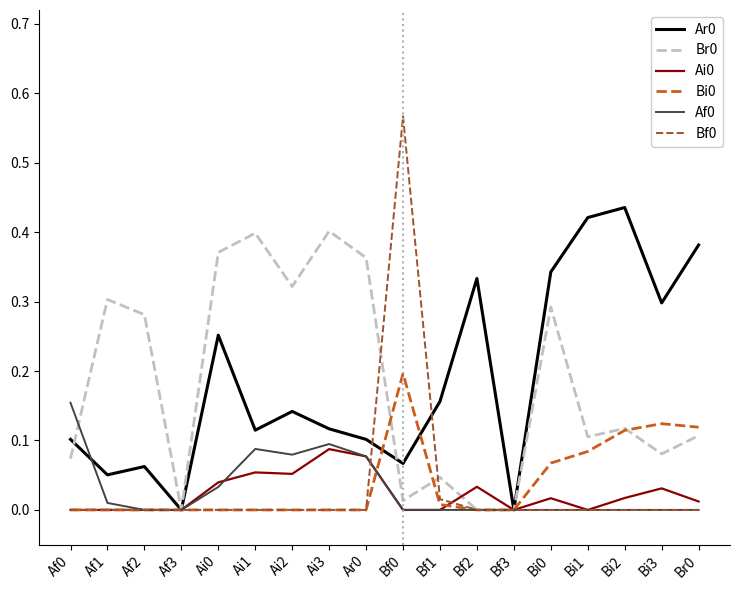

True or false: Bf0 has a value of 0.3 at Bf3.

False